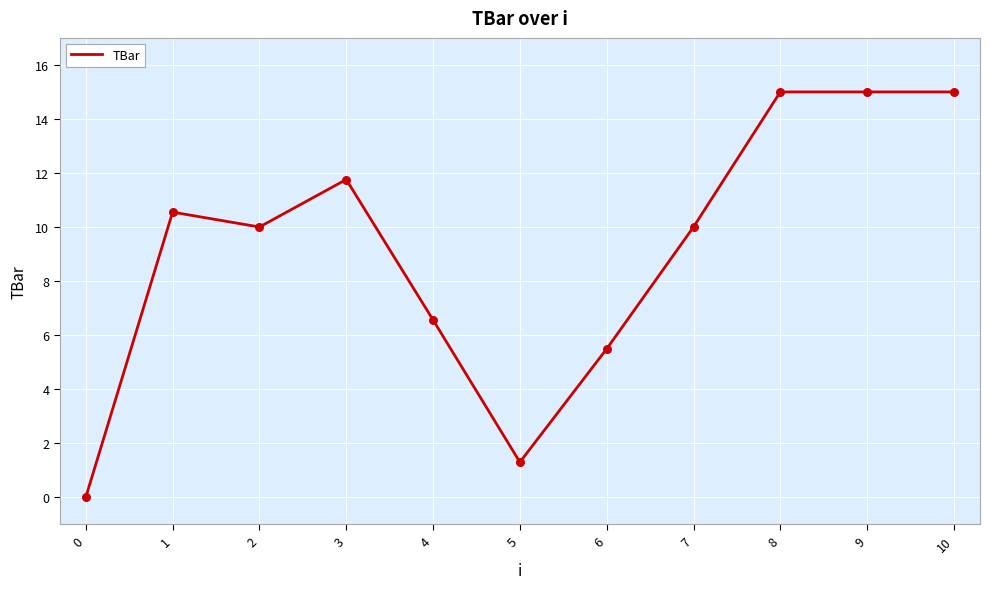

What is the ratio of the value at 1 to the value at 5?

8.1